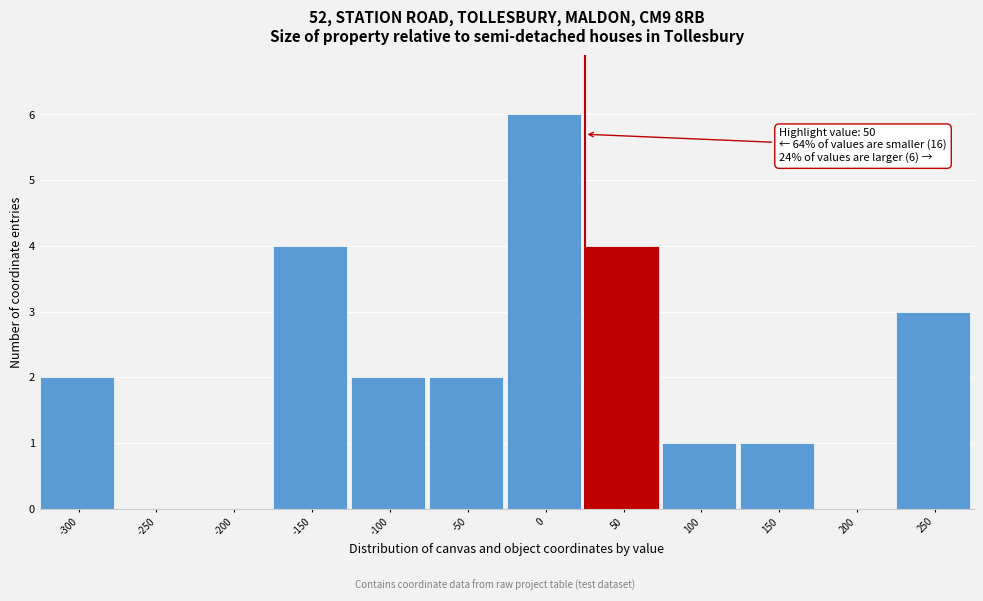

Reading right to left, what are all the values shown in this chart?

250=3	200=0	150=1	100=1	50=4	0=6	-50=2	-100=2	-150=4	-200=0	-250=0	-300=2